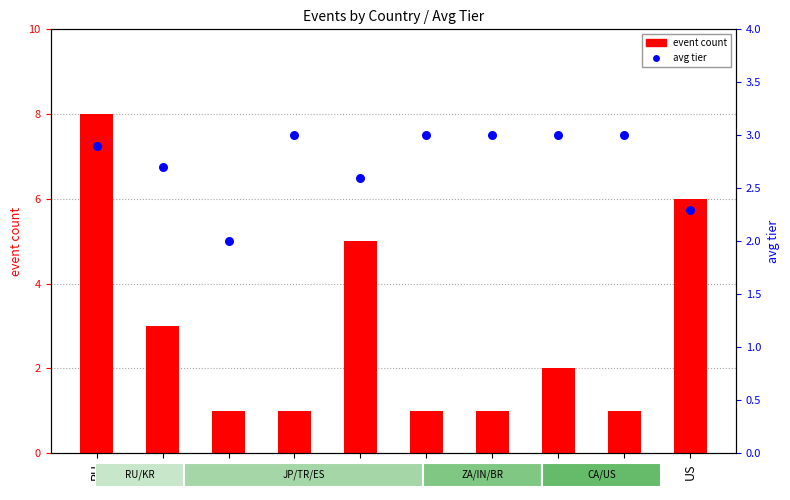

At how many categories does at least one series exceed 6?

1